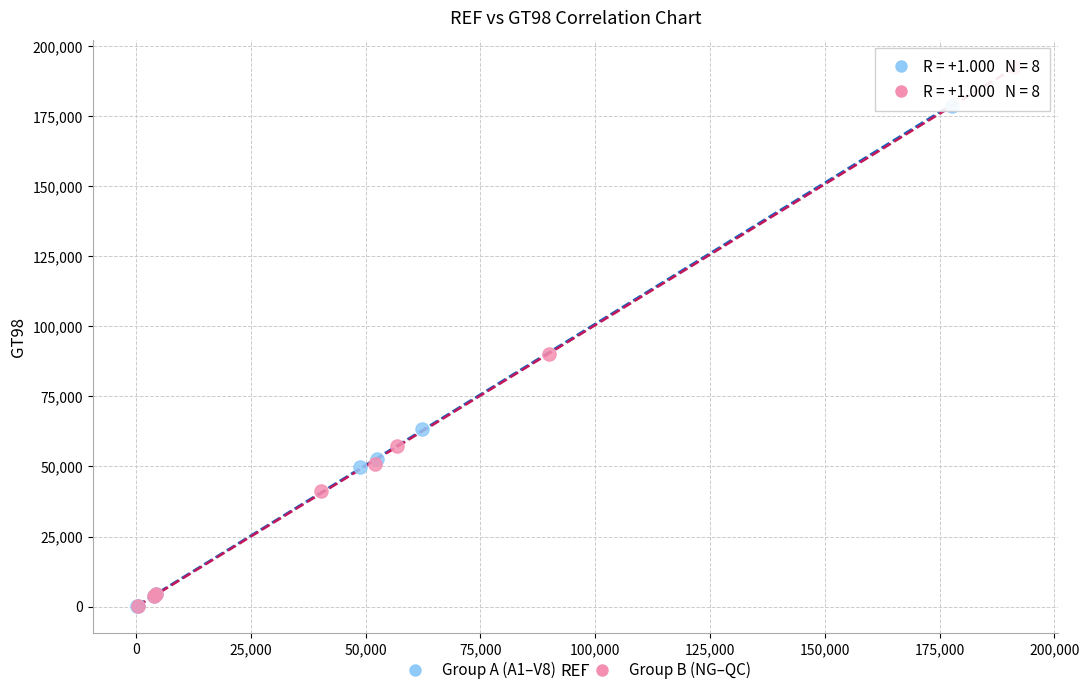

Which series contains the highest Y value?

Group B (NG–QC)